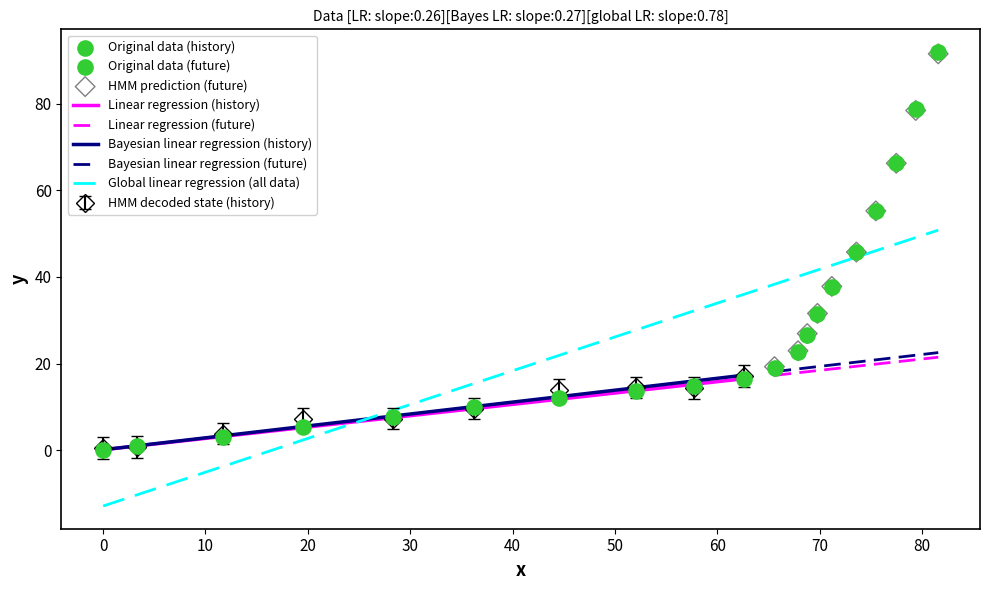

Between 7 and 13, which is larger?

13